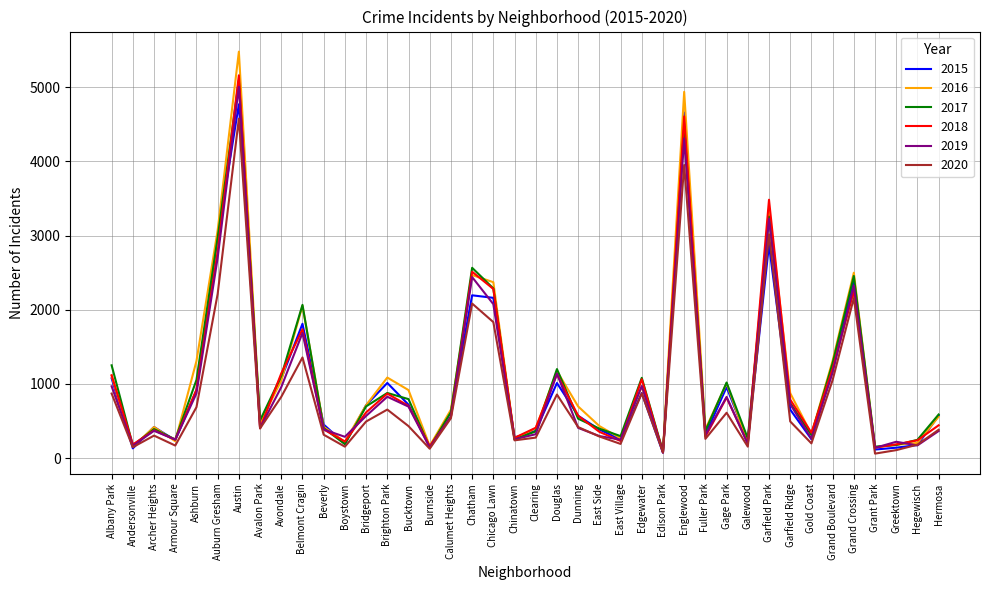

At which category is the sum across all series the highest?

Austin